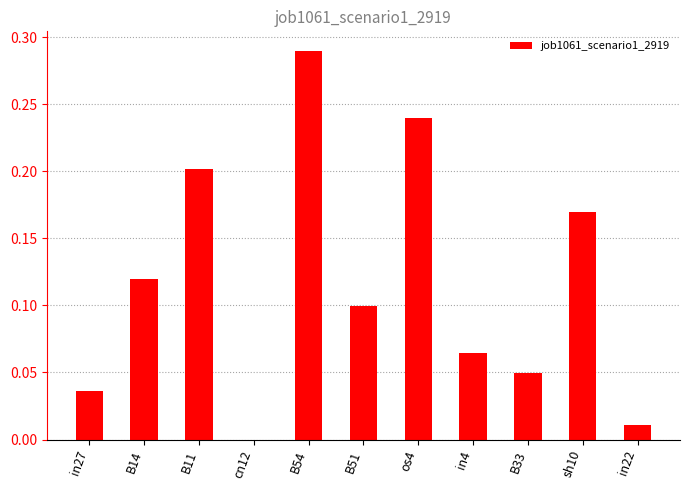

What is the sum of all values?

1.3